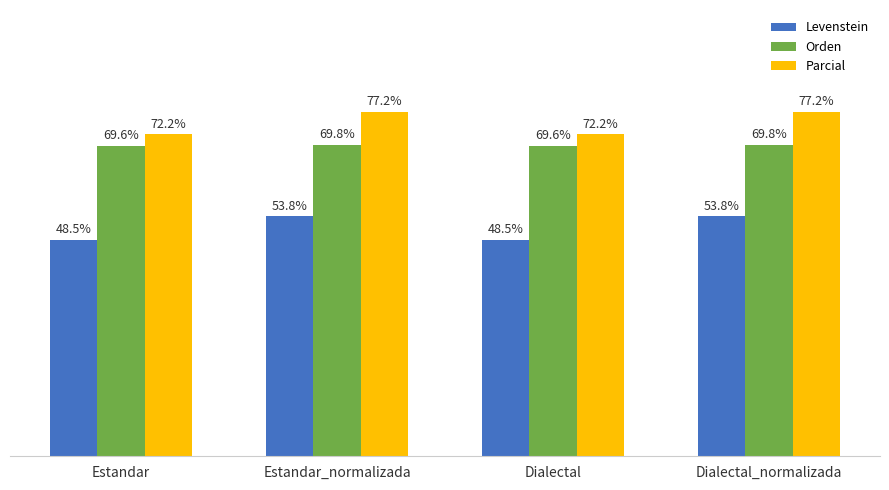

At which label does Levenstein first exceed 53?

Estandar_normalizada